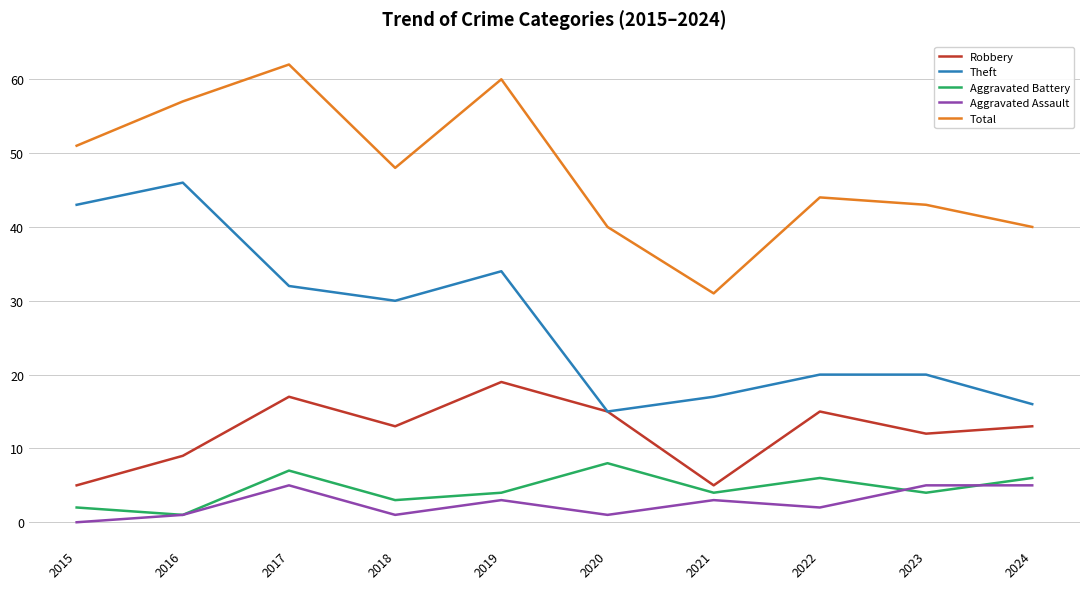

True or false: Total and Aggravated Assault intersect in this chart.

False